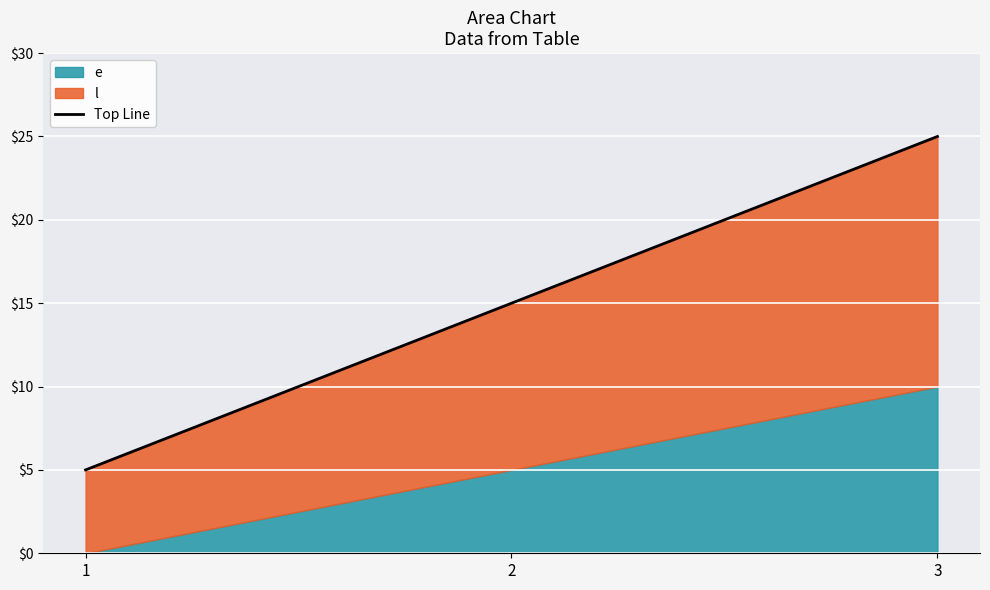

Reading right to left, list all the values displayed in this chart.

3=25	2=15	1=5